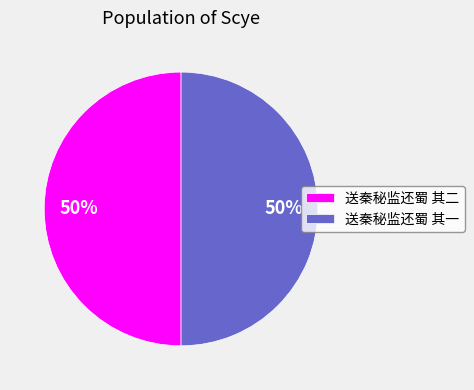

Approximately how many times larger is the value at 送秦秘监还蜀 其二 compared to 送秦秘监还蜀 其一?

1.0